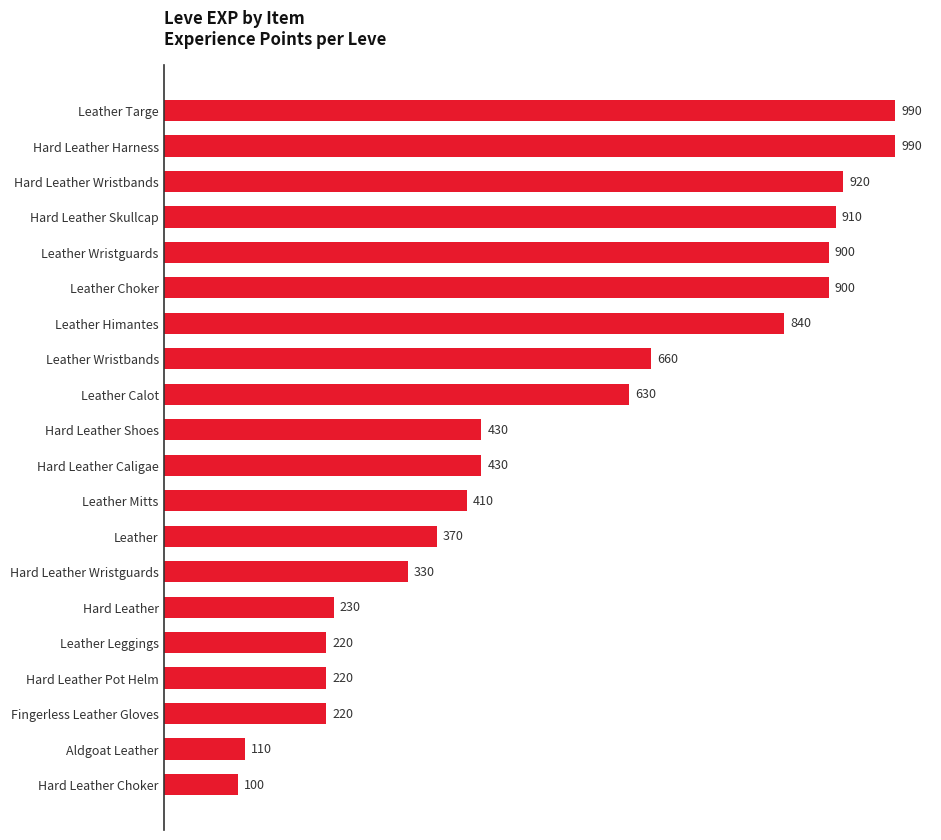

What position from the top is Leather?

13